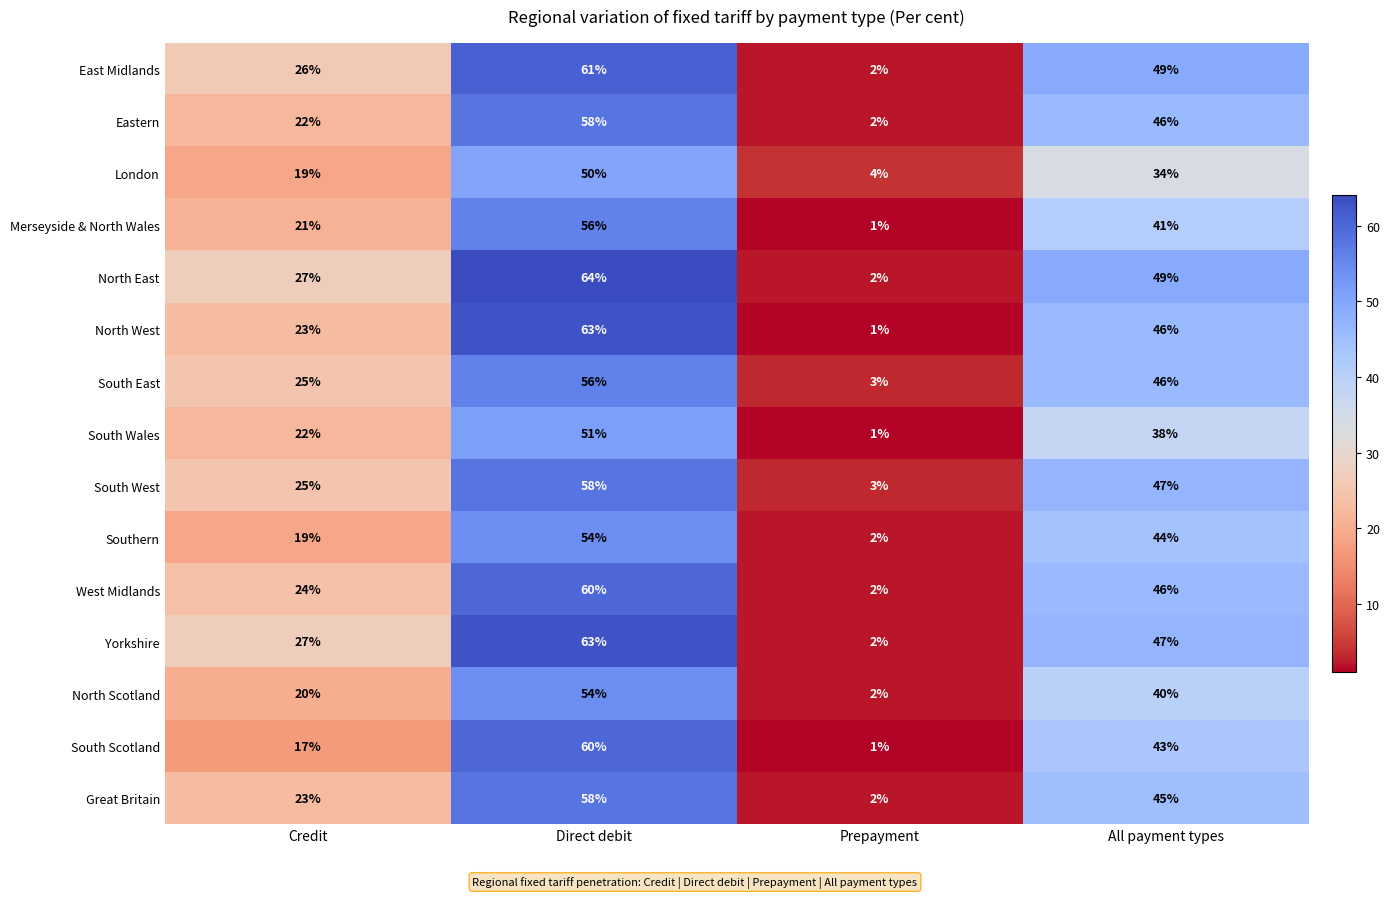

How many data points does each series have?

4